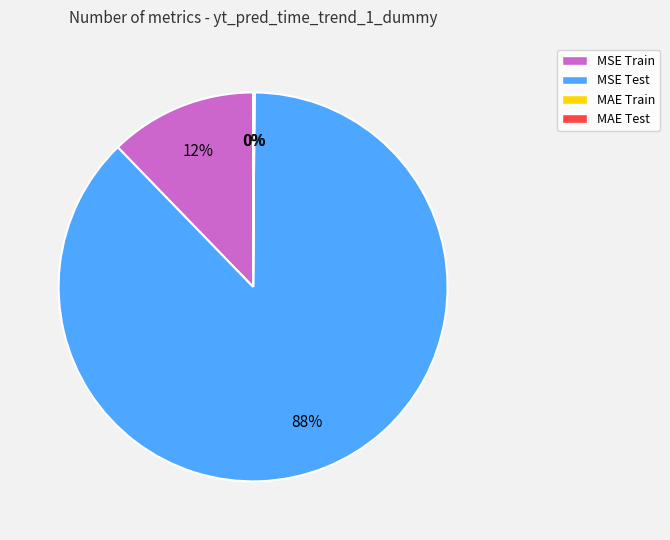

To the nearest percent, what is the average slice percentage?

25%